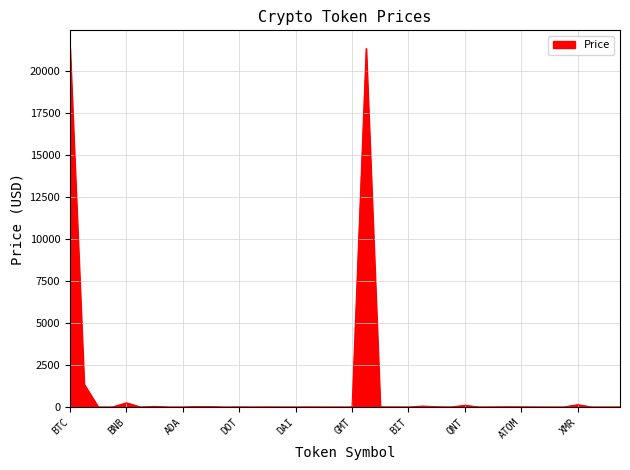

What is the maximum value shown in the chart?

21361.5